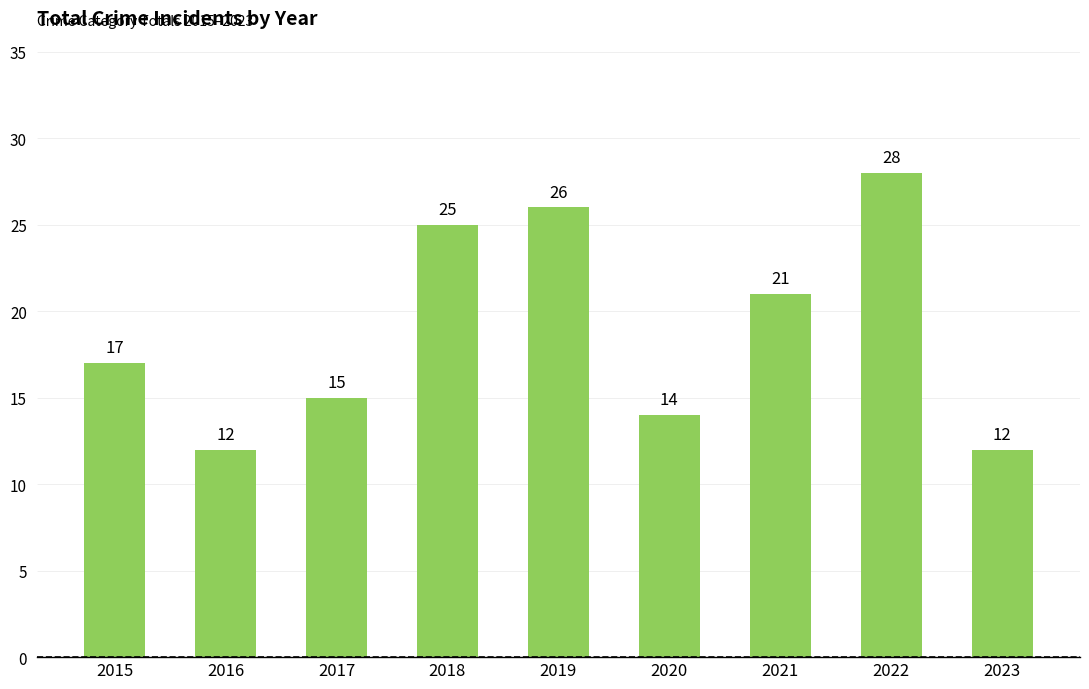

What is the greatest value displayed?

28